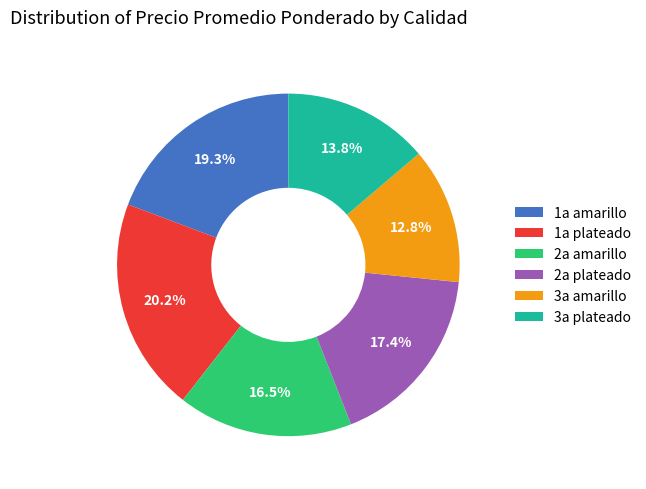

What is the total percentage of 3a amarillo and 3a plateado?

26.6%